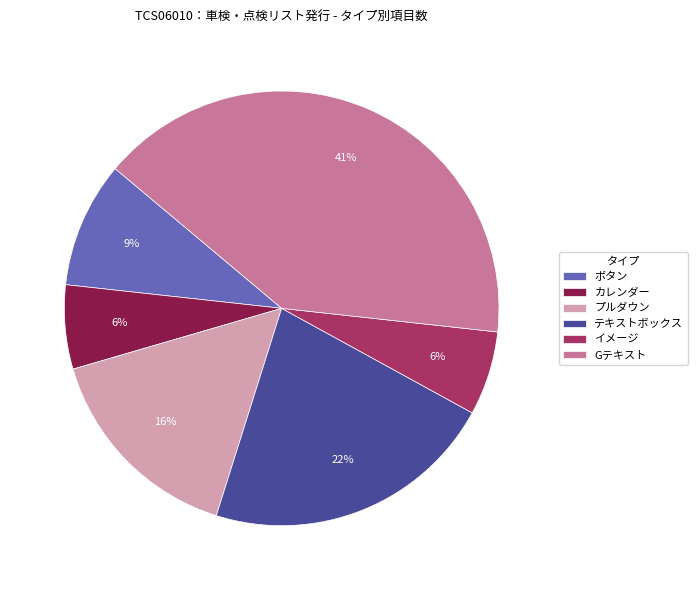

The カレンダー slice represents 6% of the pie. True or false?

True